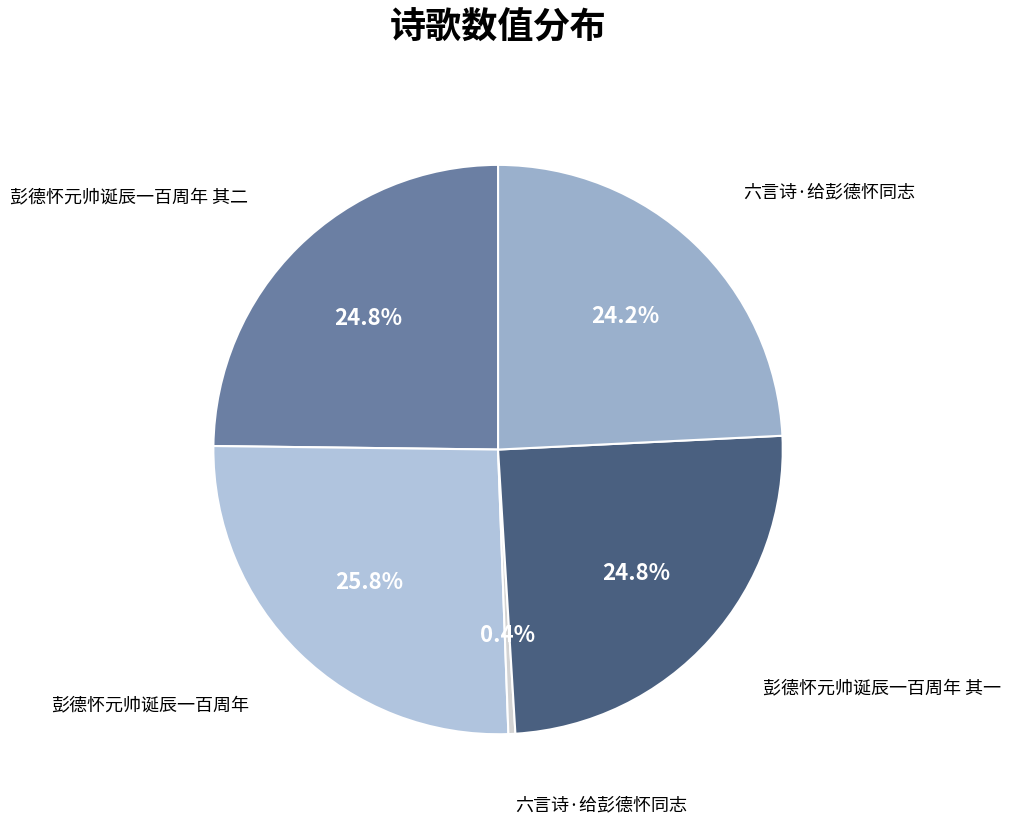

Count the number of slices in the pie.

5